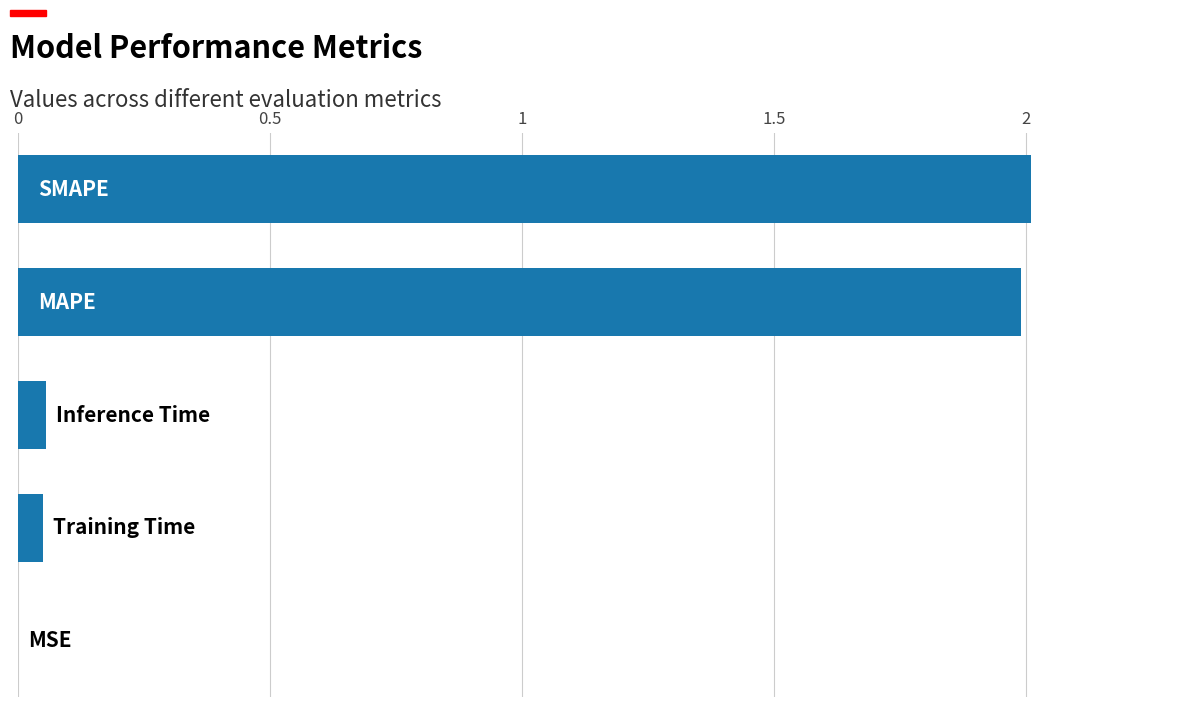

Count the number of data series in this chart.

1